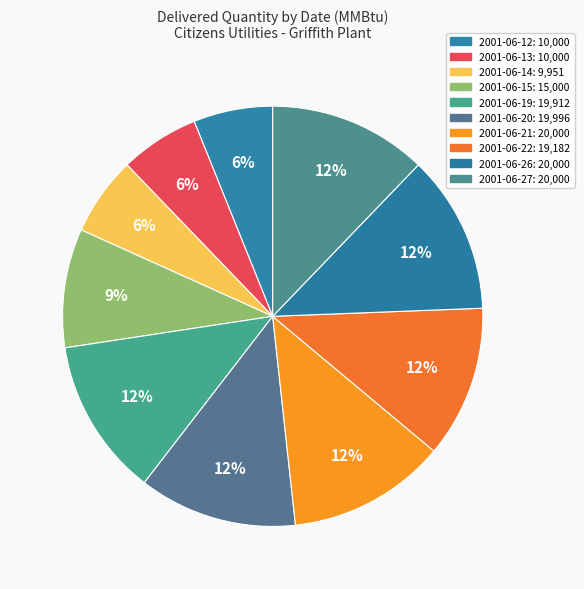

What is the largest slice in the pie chart?

2001-06-21